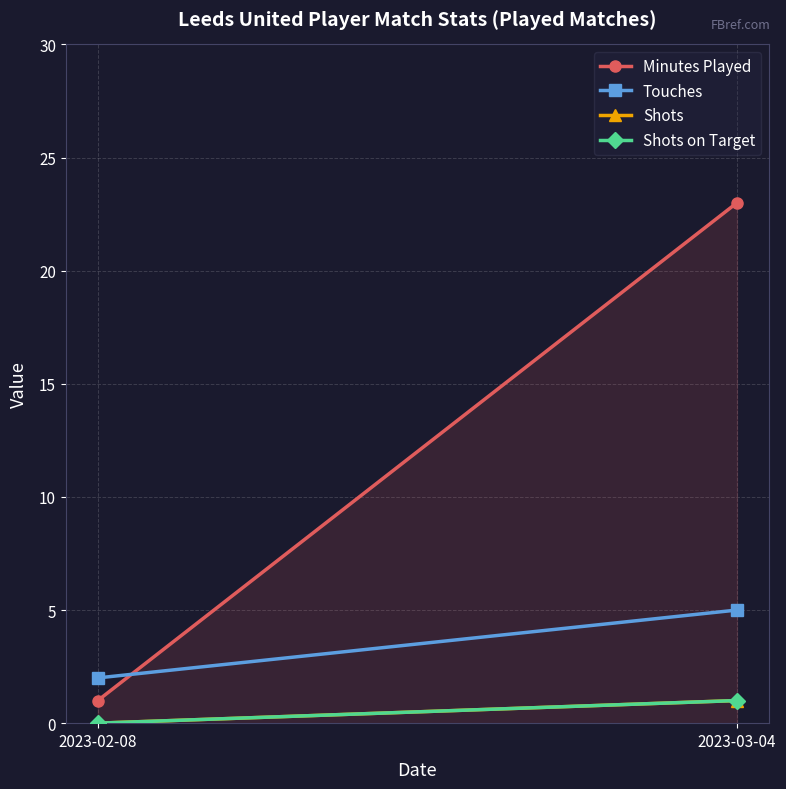

Which label corresponds to the smallest value in the chart?

2023-02-08